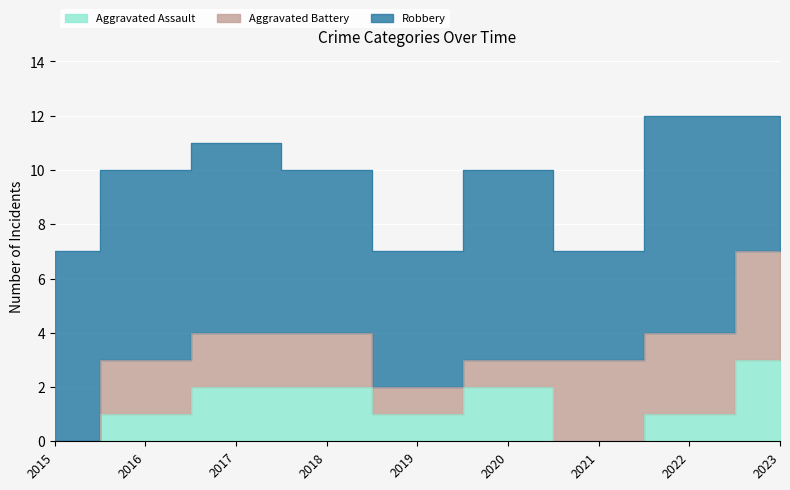

How many data points in Robbery are above 7?

1